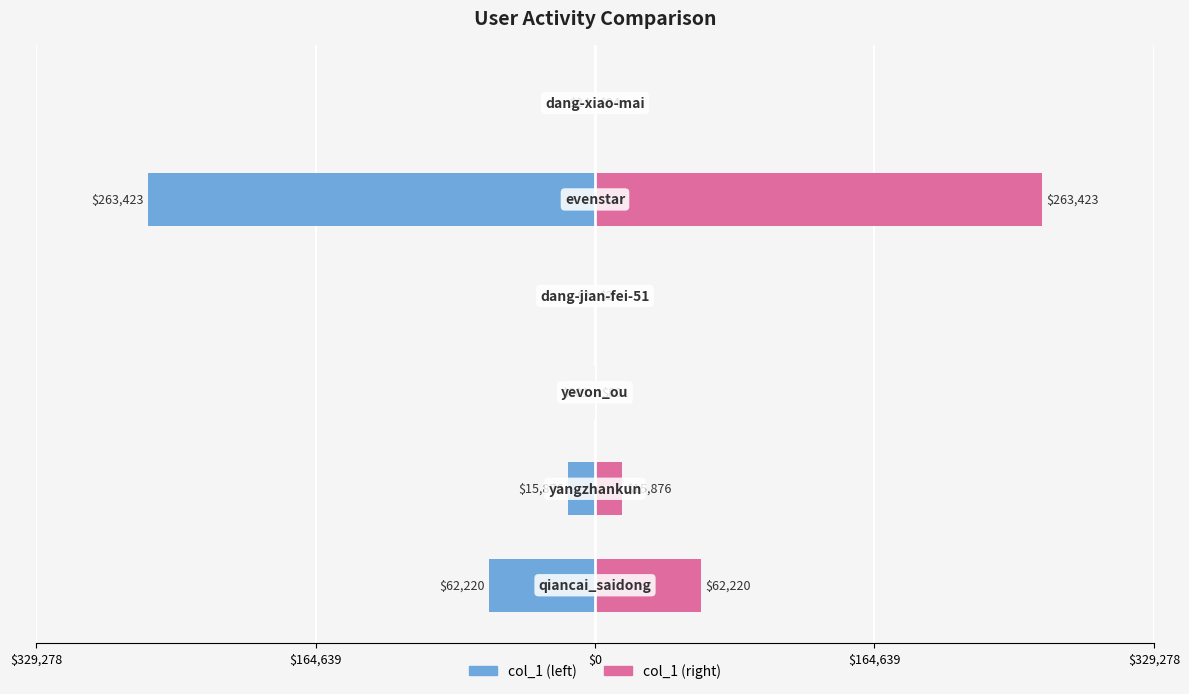

Which has a higher value, 5 or $164,639?

$164,639